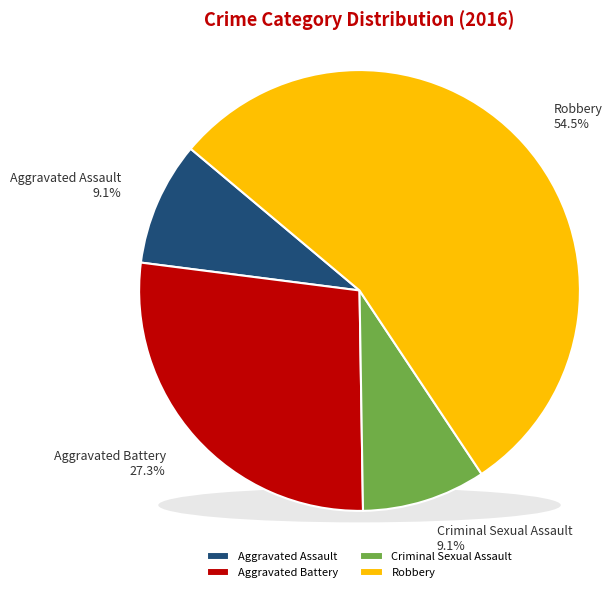

Between Aggravated Battery and Criminal Sexual Assault, which is larger?

Aggravated Battery